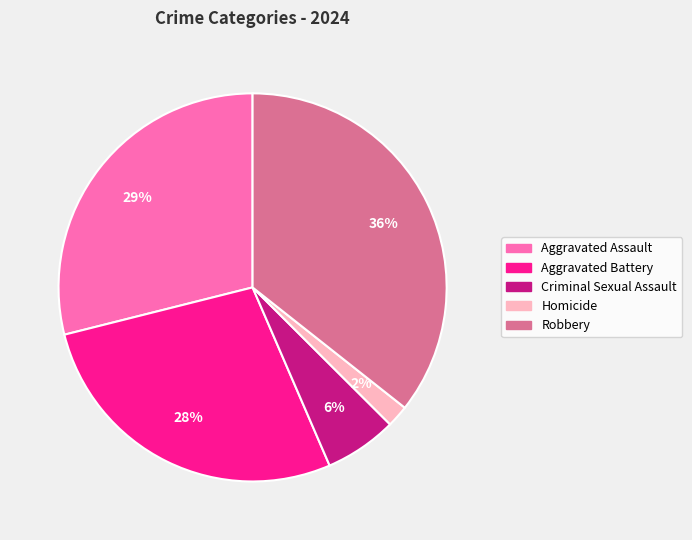

Count the number of slices in the pie.

5